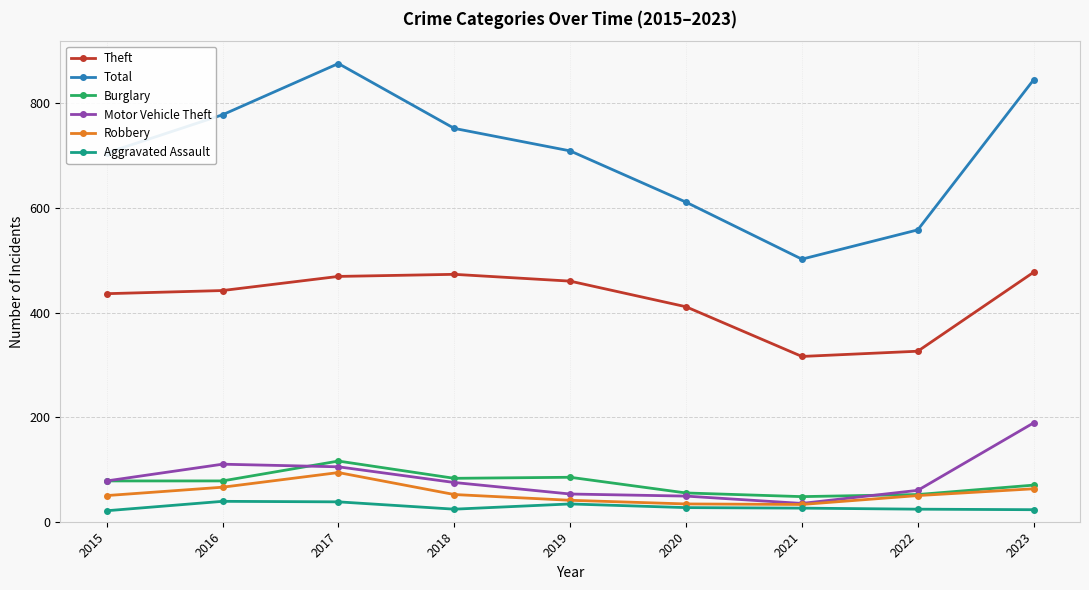

Which series has the largest total across all categories?

Total